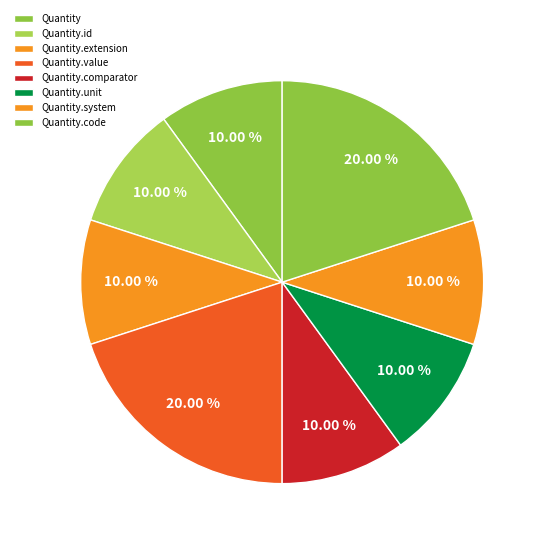

Do Quantity.id and Quantity.code together represent more than half of the pie?

No